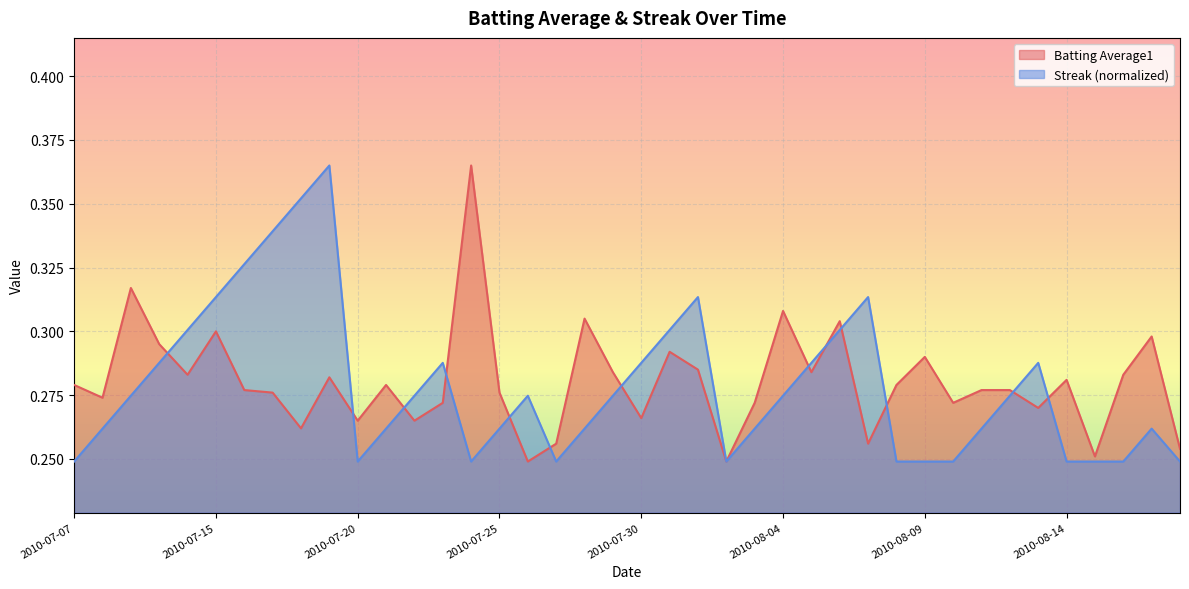

True or false: Batting Average1 and Streak intersect in this chart.

True